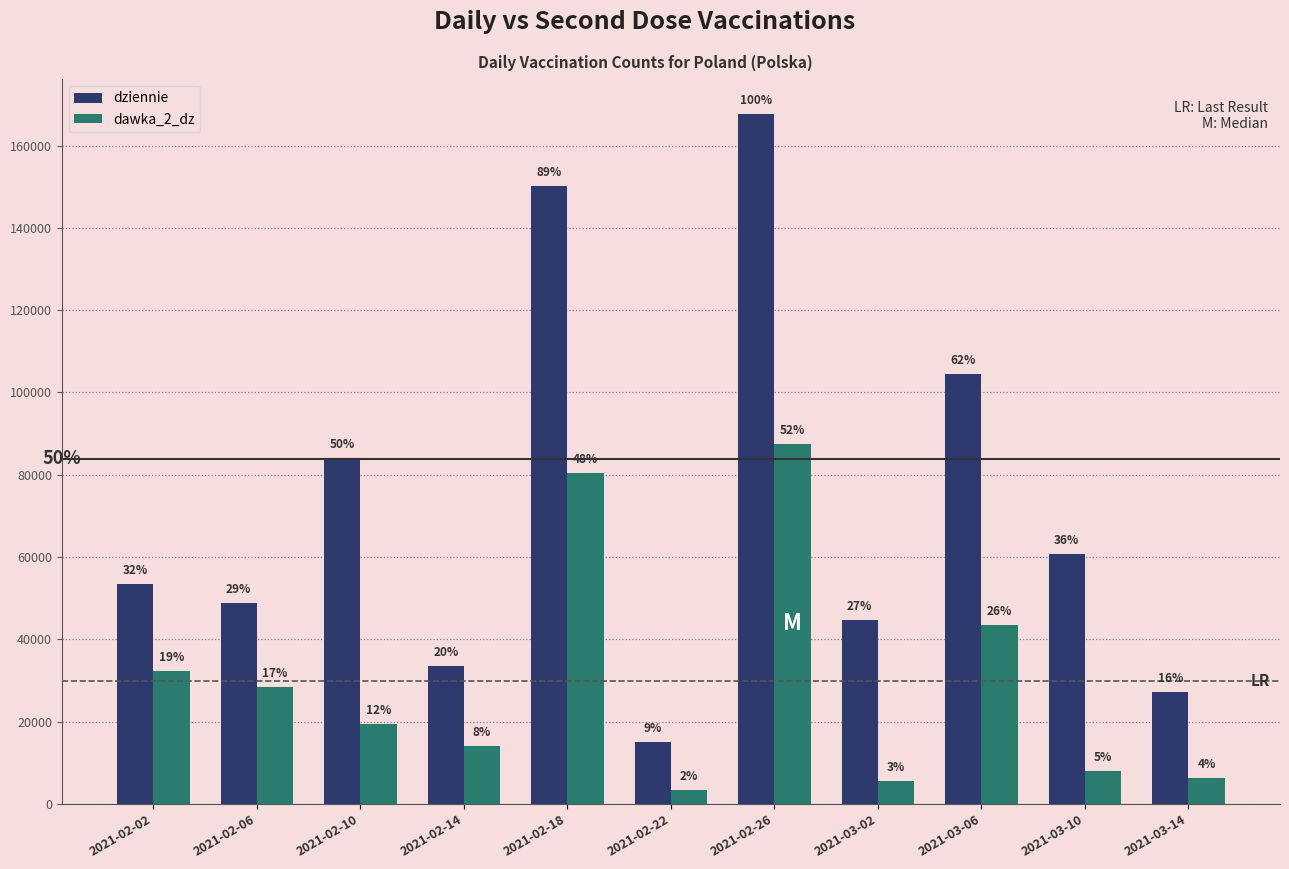

What is the difference between the second highest and second lowest values in the dawka_2_dz series?

75005